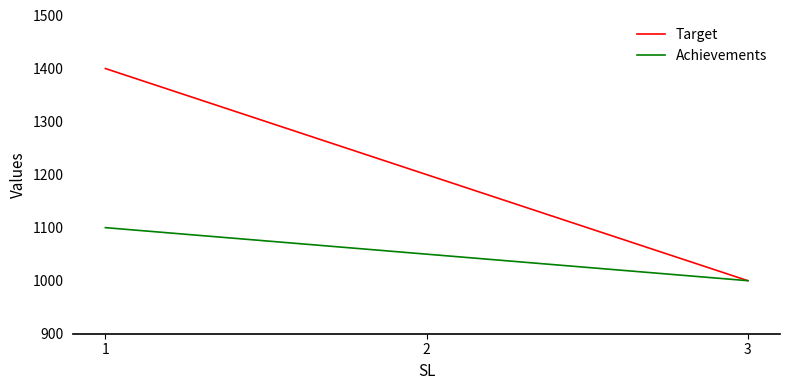

What is the spread (max minus min) of values at 2?

150